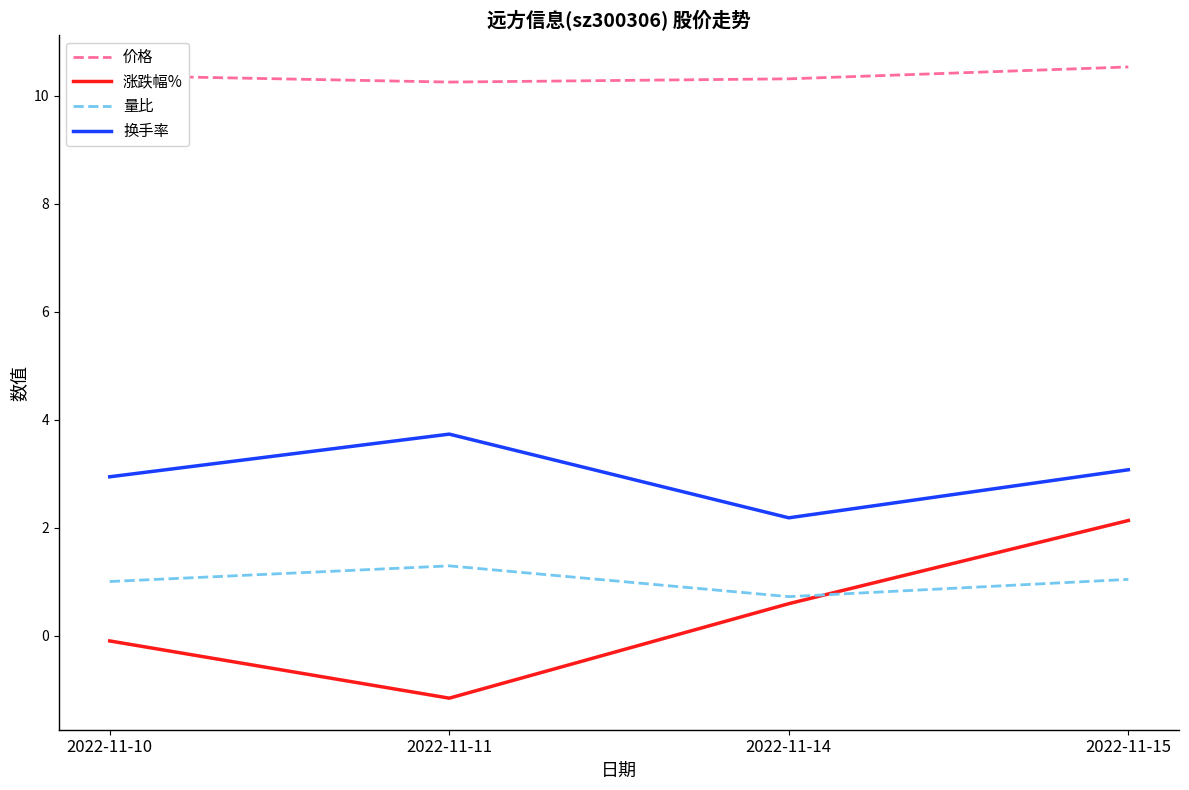

At which label does 价格 reach its peak?

2022-11-15